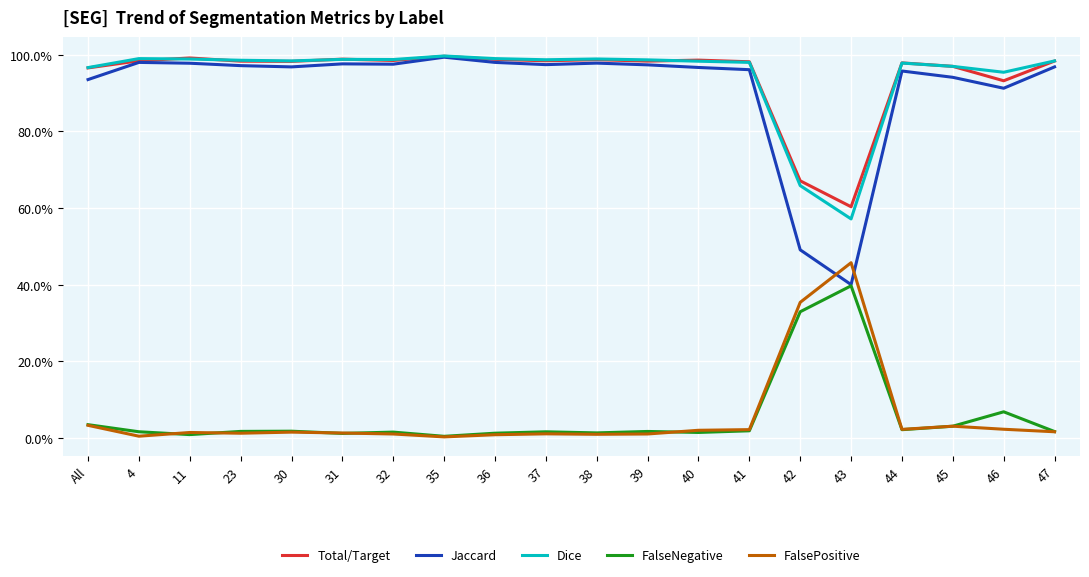

True or false: FalseNegative has a value of 0.0 at 47.

False